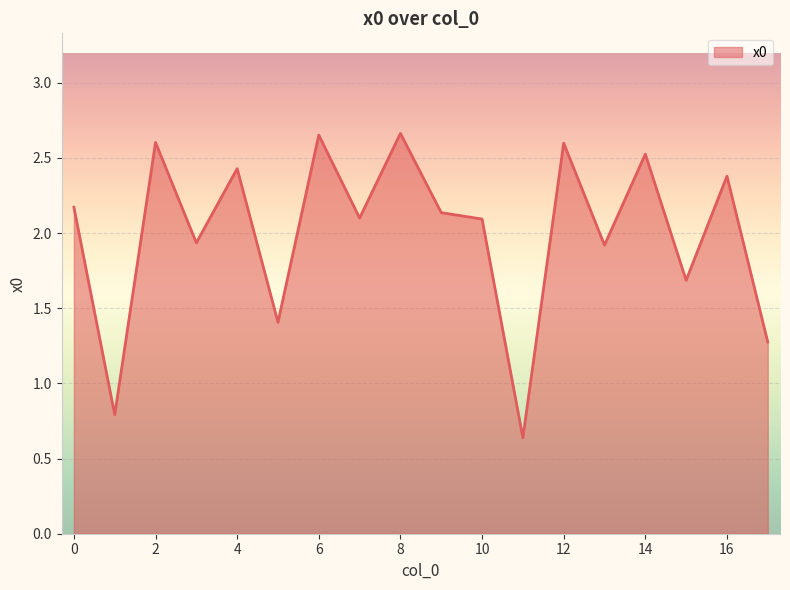

How many series are shown in this chart?

1